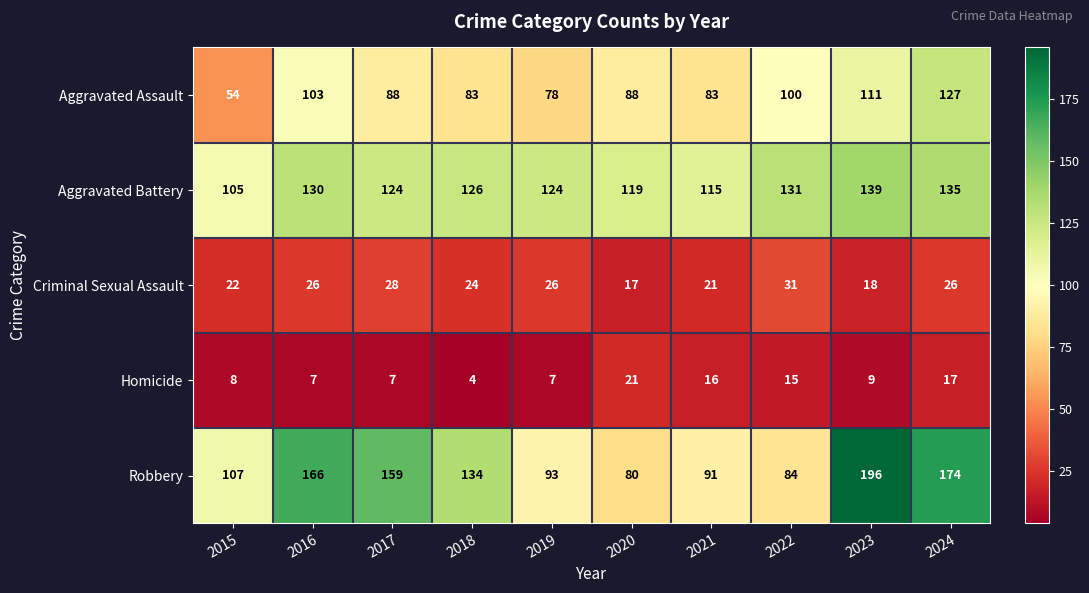

How many distinct data groups are displayed?

5